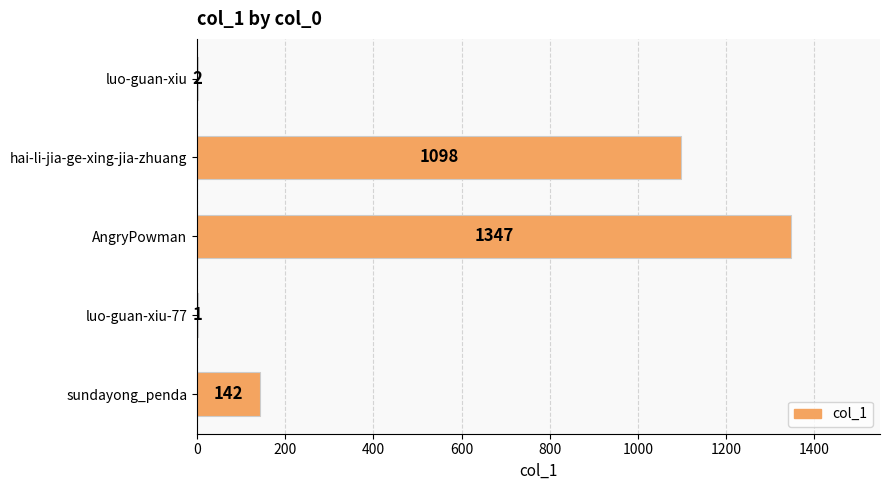

At which label is the value closest to 674?

hai-li-jia-ge-xing-jia-zhuang